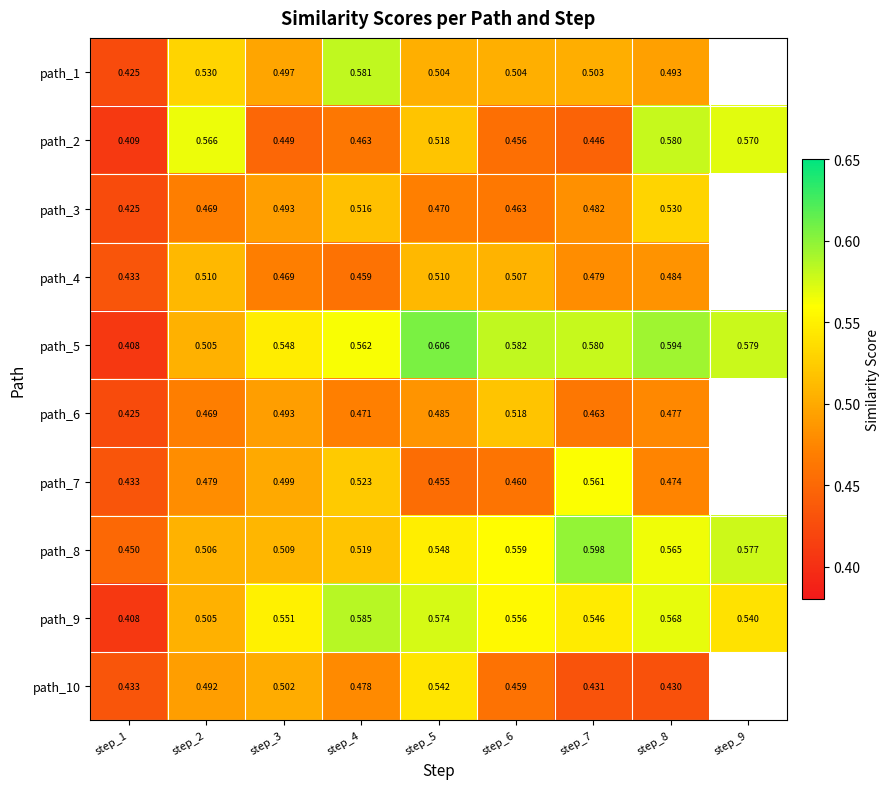

What is the difference between the highest and lowest values at step_4?

0.1